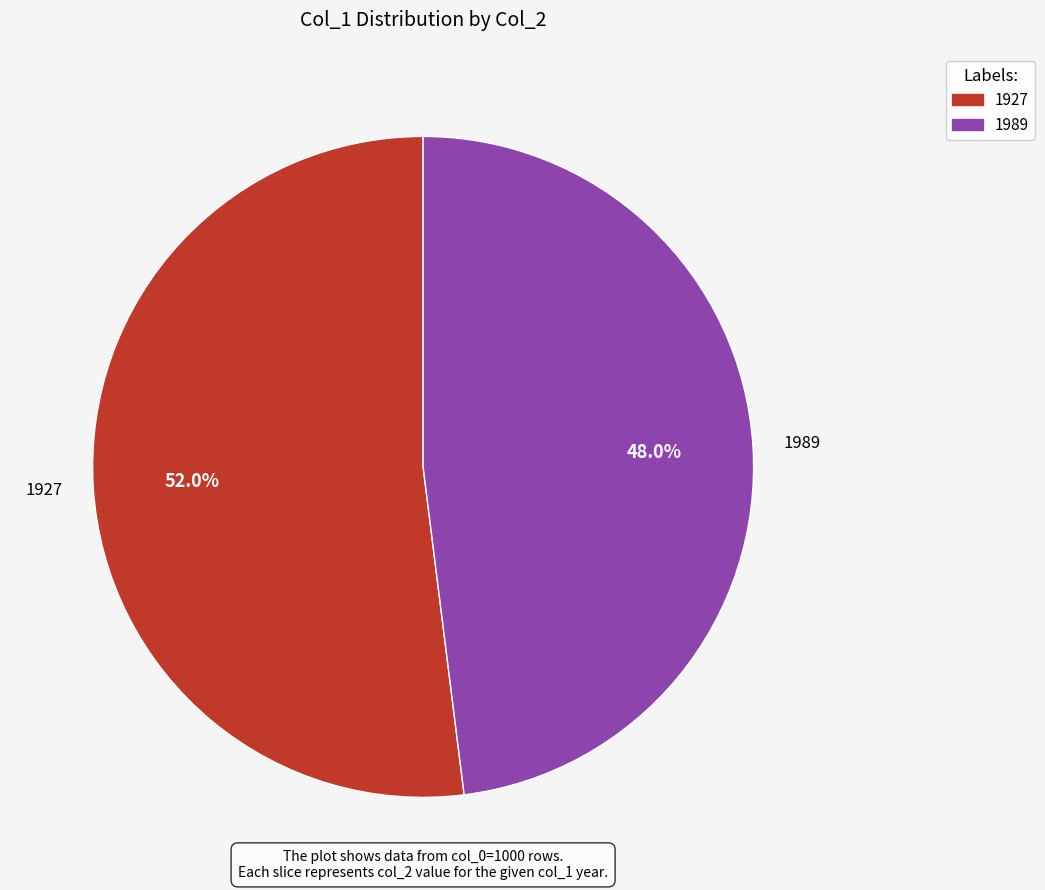

True or false: 1989 accounts for 48% of the total.

True